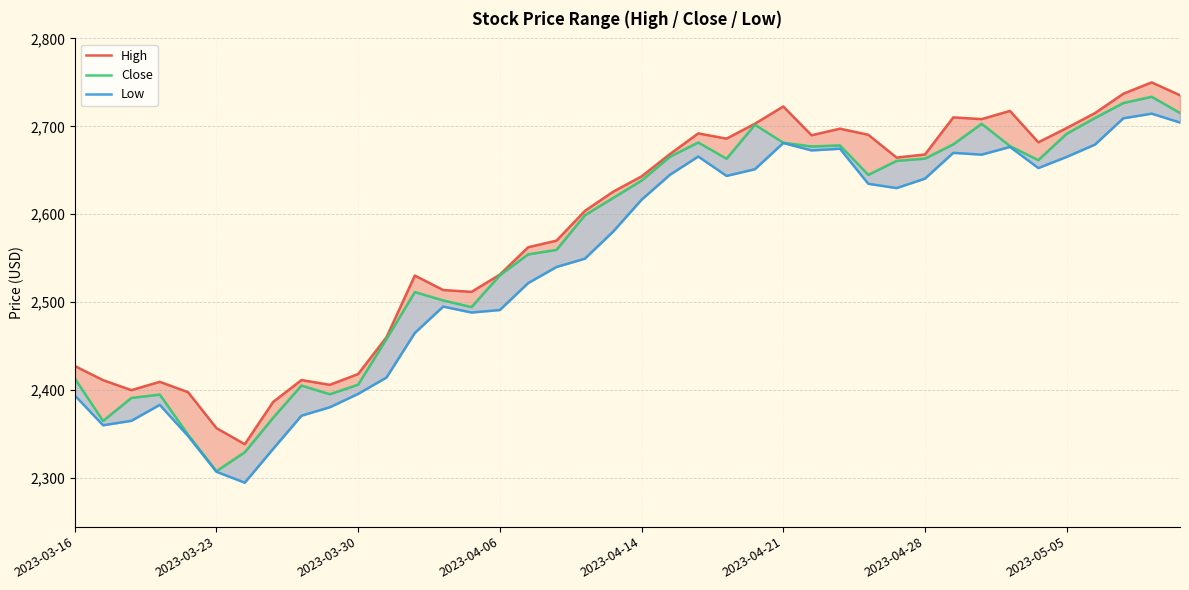

True or false: Low and High intersect in this chart.

False